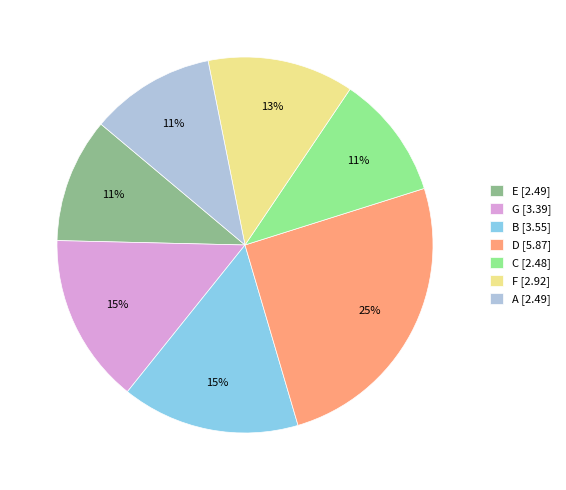

To the nearest percent, what is the average slice percentage?

14%